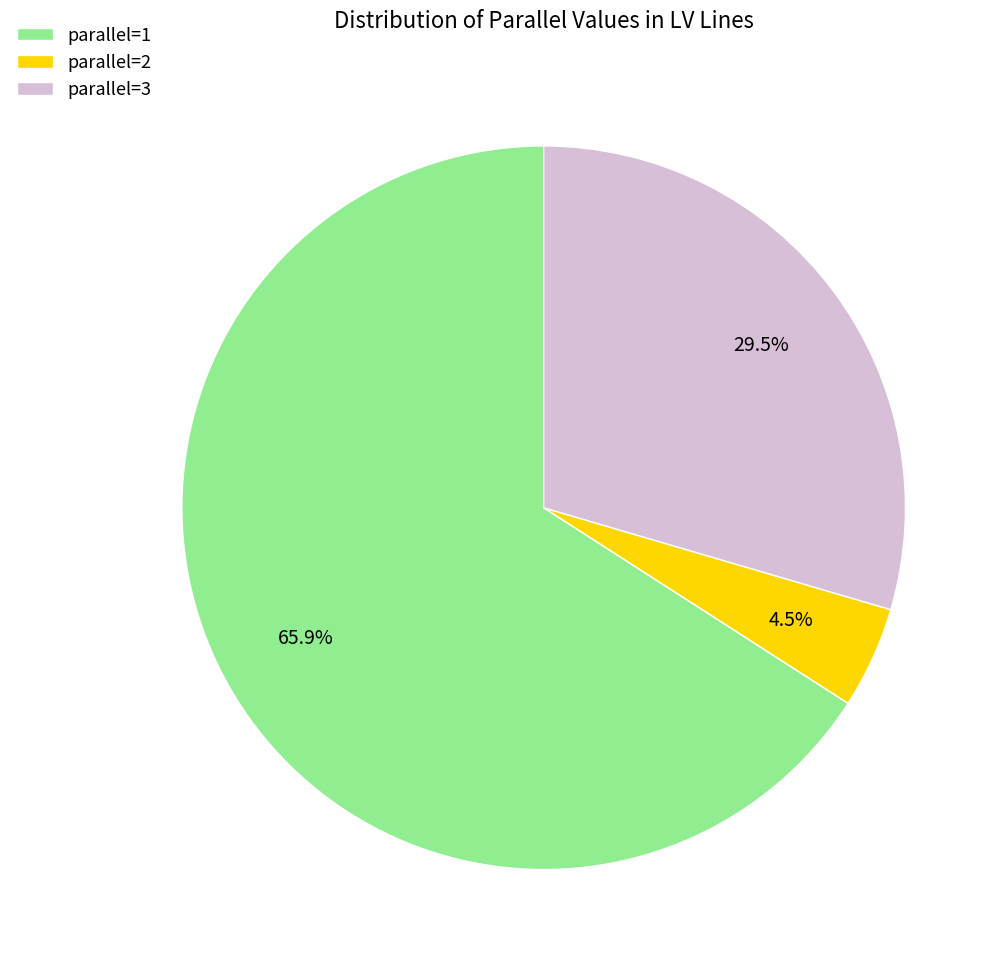

Does parallel=2 represent more than half of the total?

No